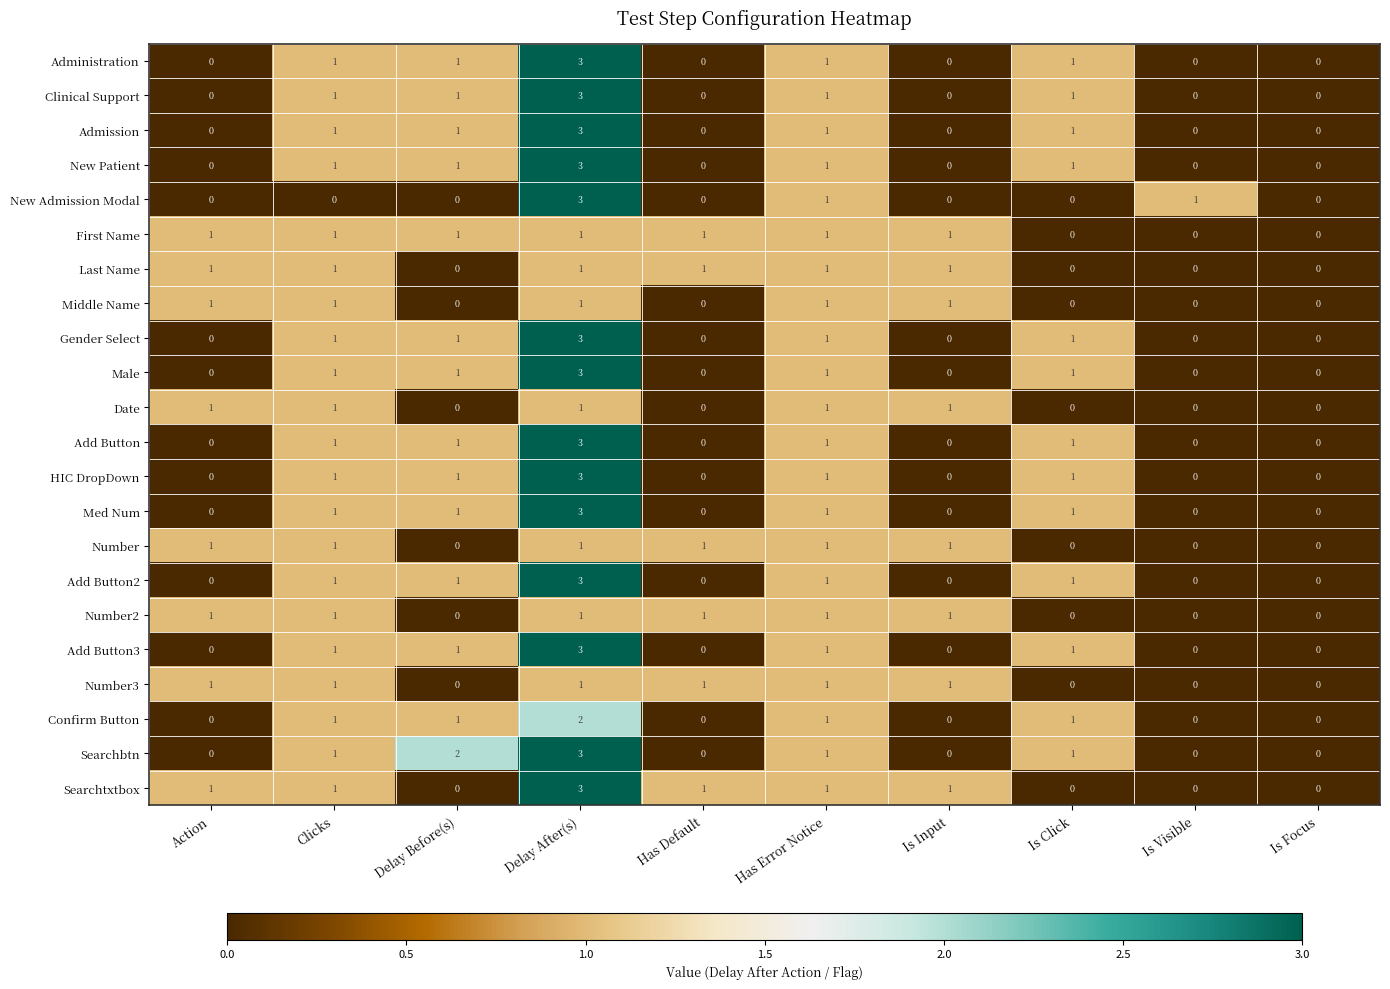

At which category is the sum across all series the highest?

Delay After(s)